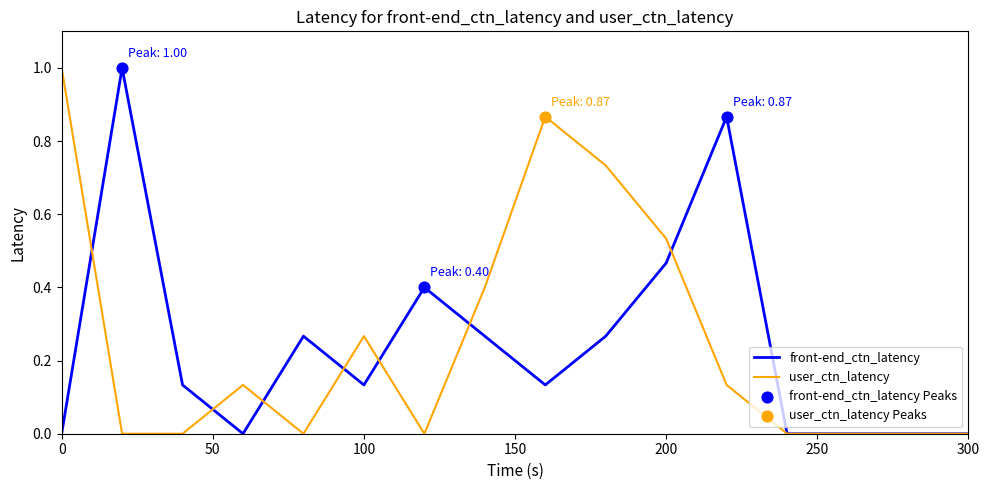

What is the maximum value shown in the chart?

1.0